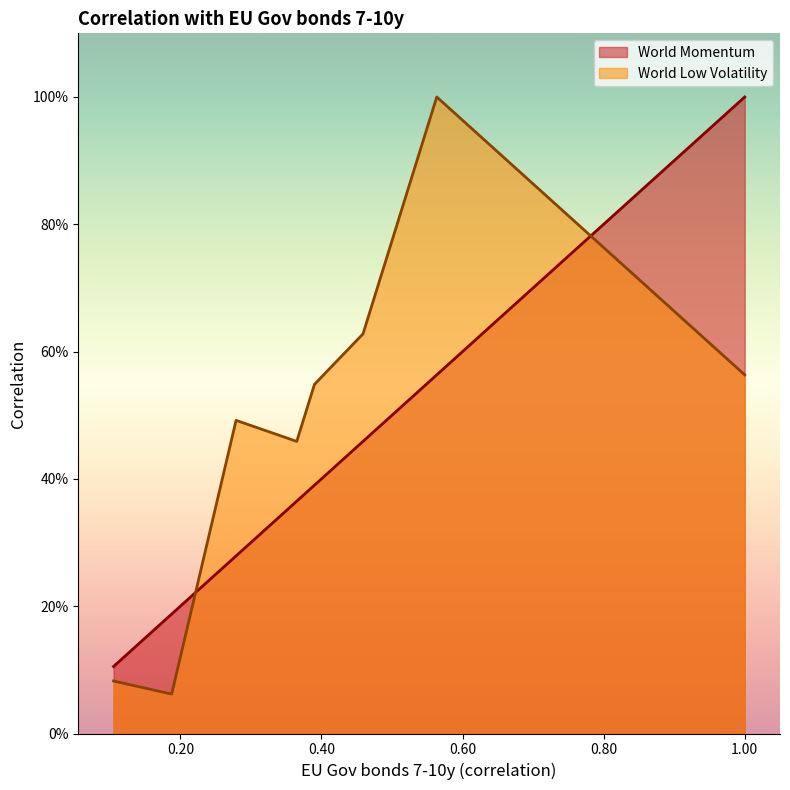

What is the minimum value for World Low Volatility?

0.1